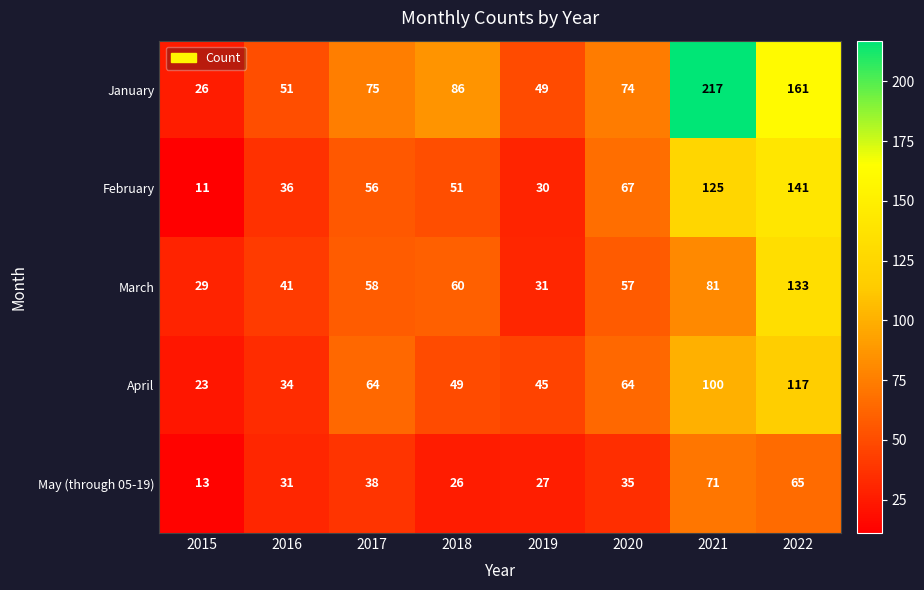

The January series shows 60 at 2018. True or false?

False